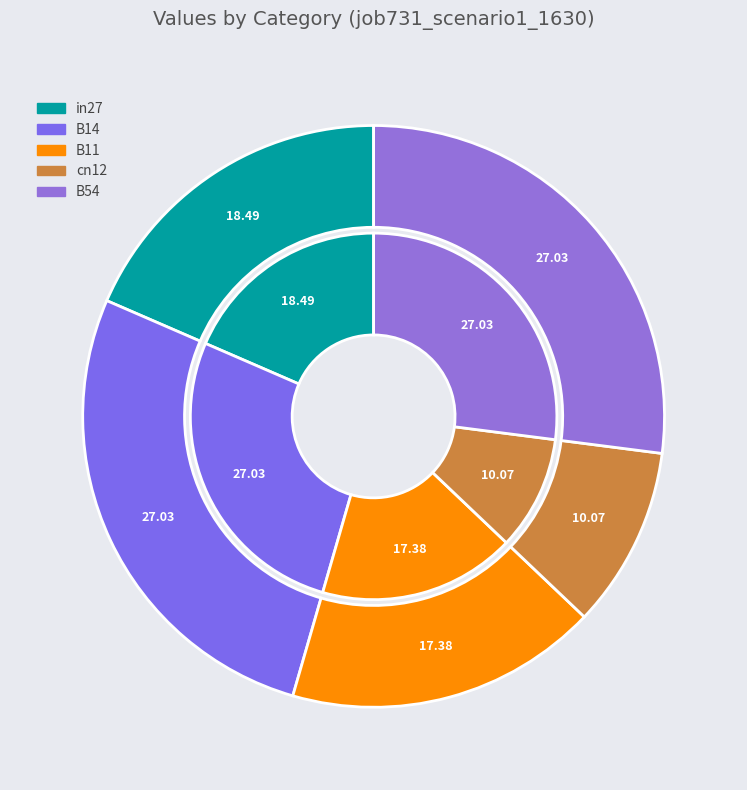

Is in27 the majority of the pie?

No